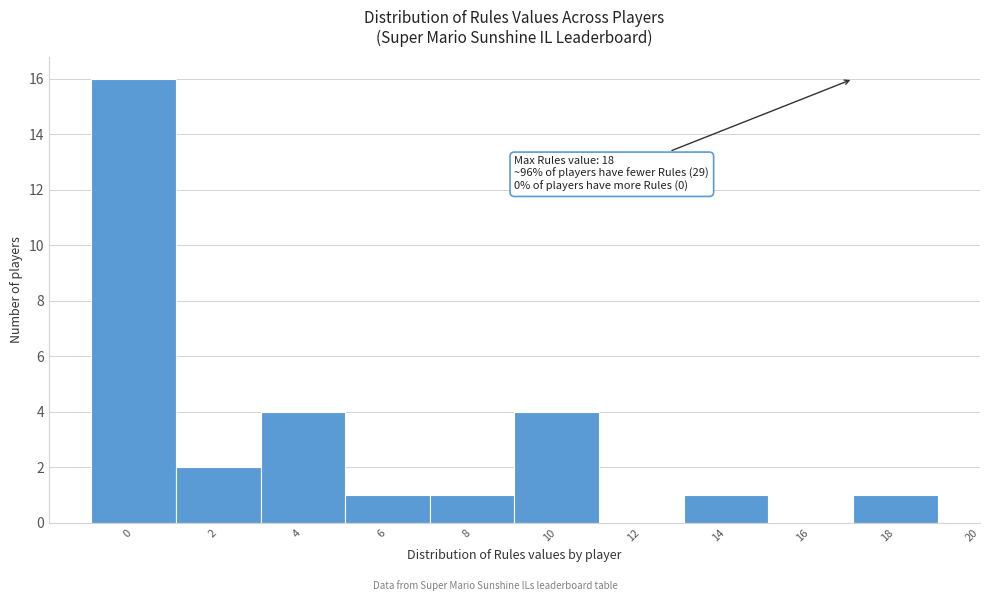

Reading left to right, what are all the values shown in this chart?

0=16	2=2	4=4	6=1	8=1	10=4	12=0	14=1	16=0	18=1